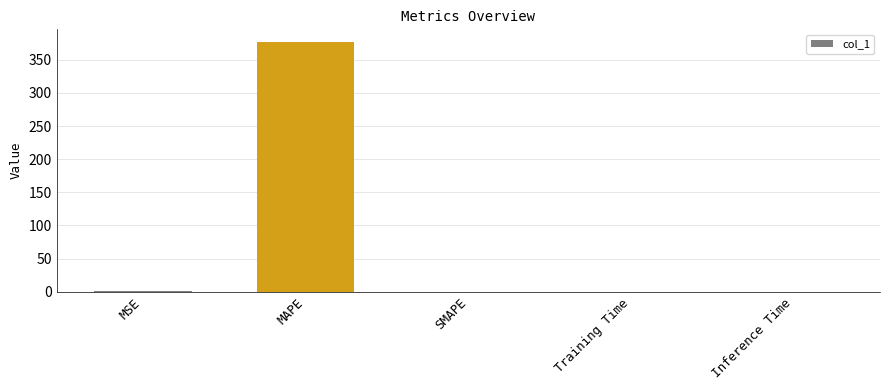

Are the bars horizontal?

No